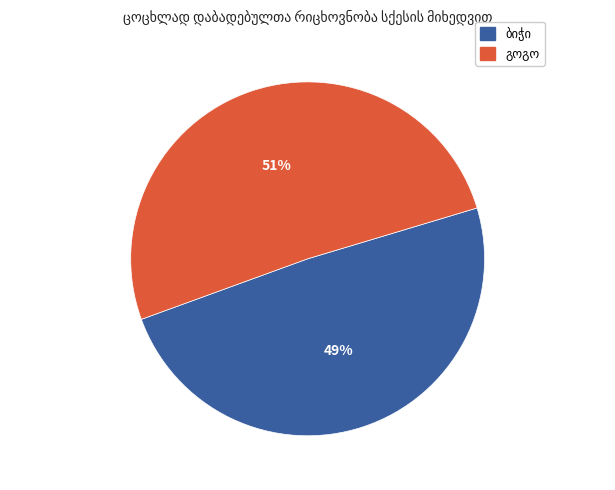

Count the number of slices in the pie.

2